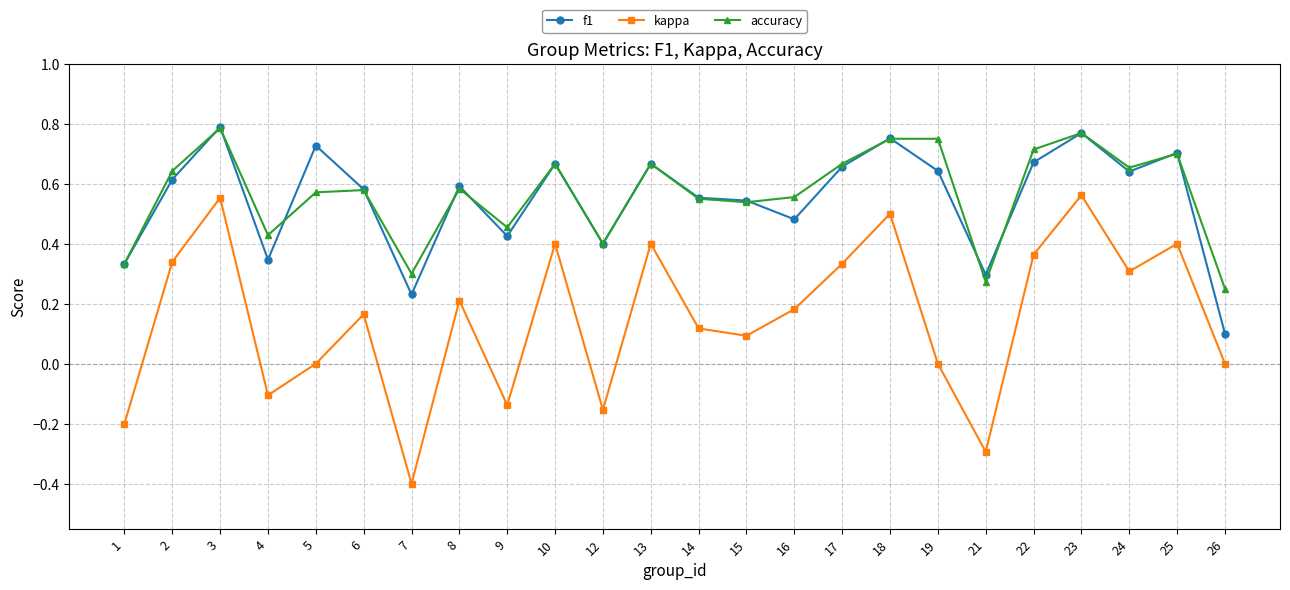

What is the total value across all series at 14?

1.2